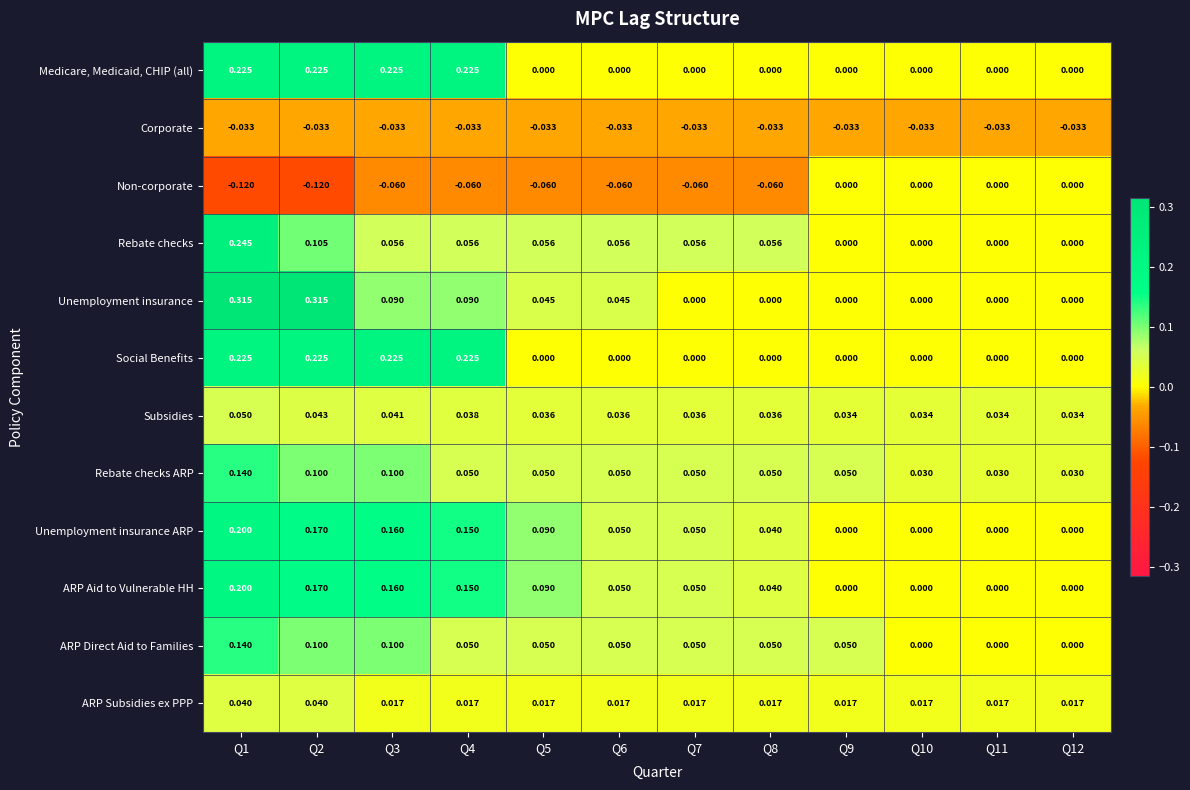

At which category is the sum across all series the highest?

Q1